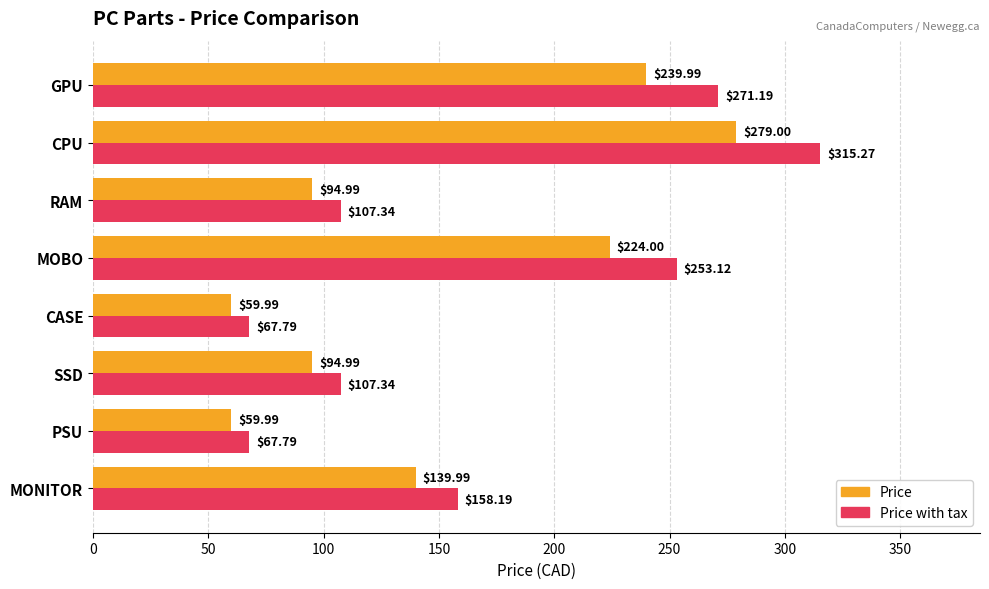

At how many categories does at least one series exceed 105?

6